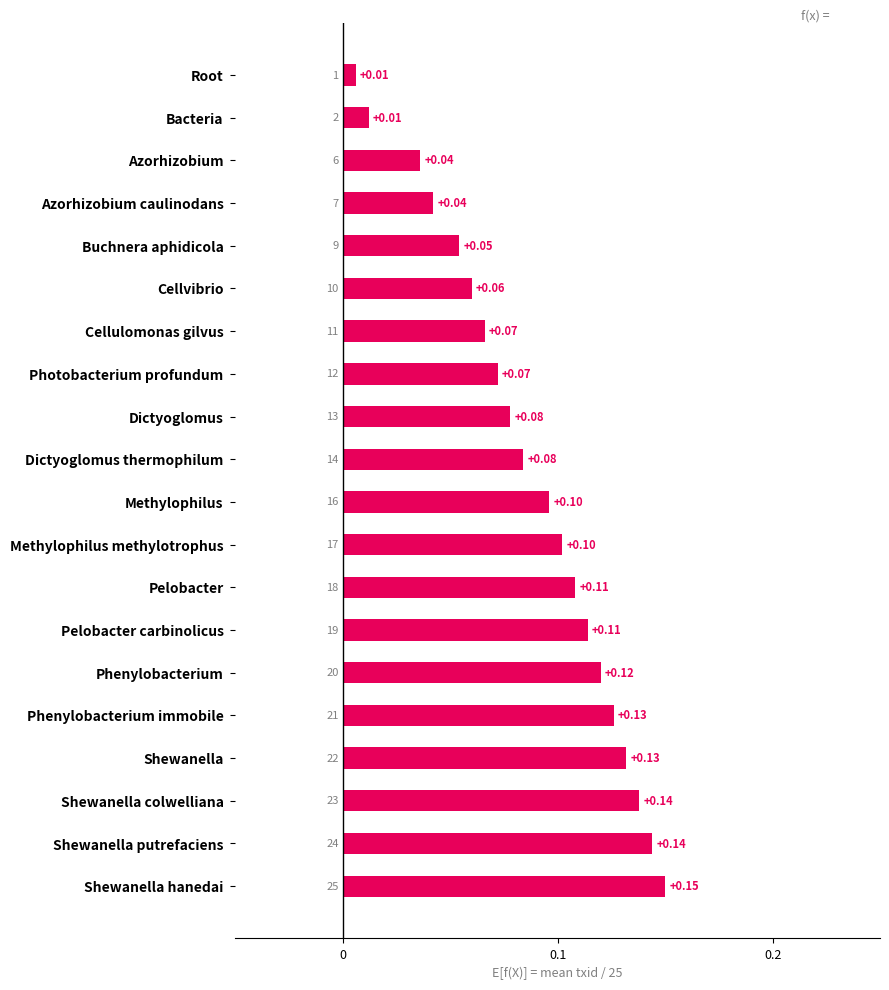

Which category has the highest value across all series?

Shewanella hanedai